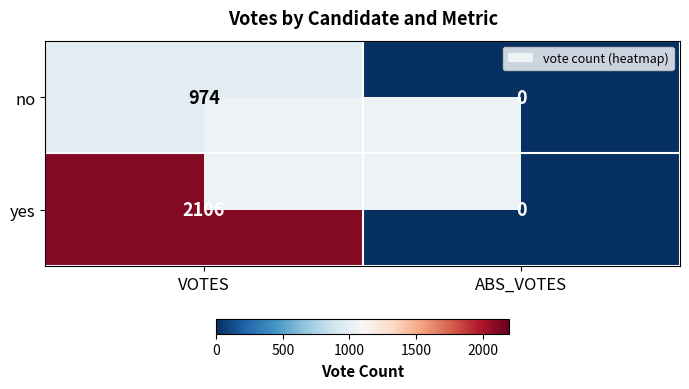

The yes series shows 0 at ABS_VOTES. True or false?

True